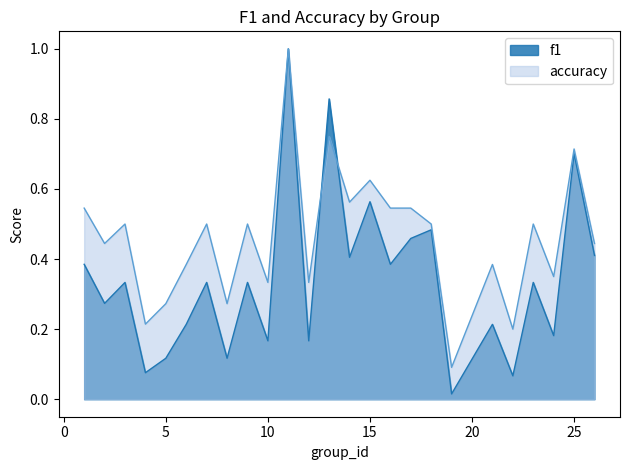

Which series has the widest spread of values?

f1